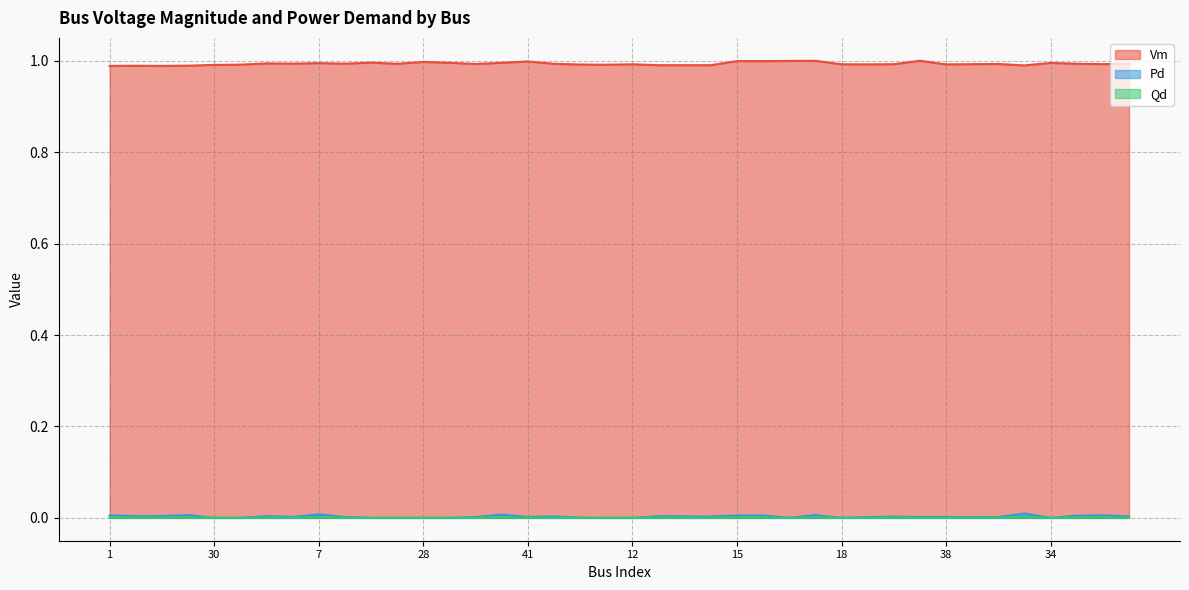

In Vm, how many points are higher than both neighbors (excluding endpoints)?

11